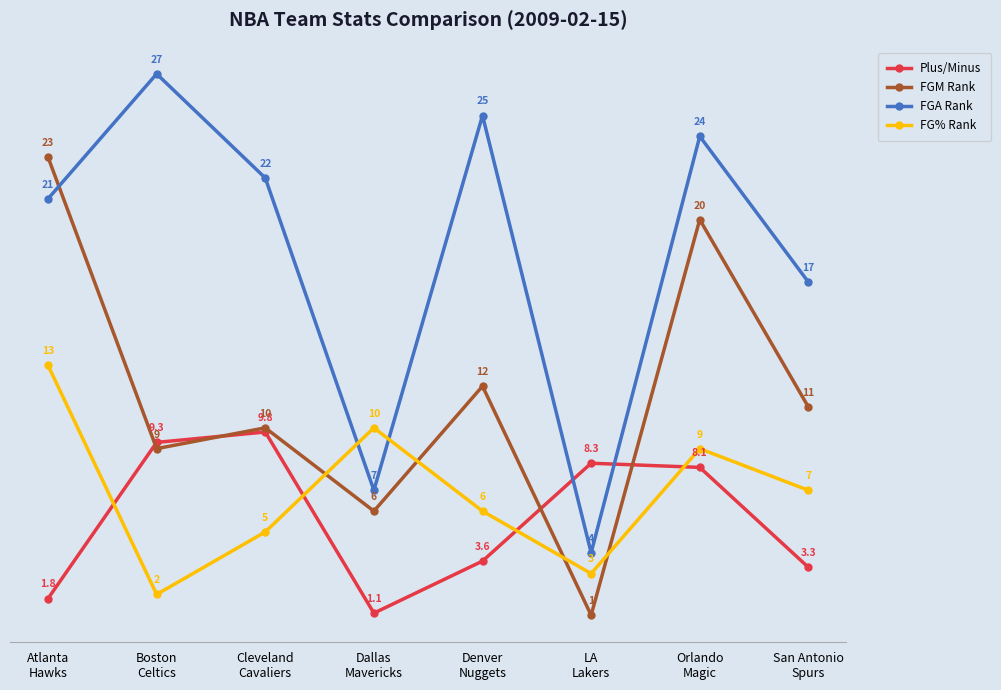

What is the label of the 6th point from the left?

LA
Lakers